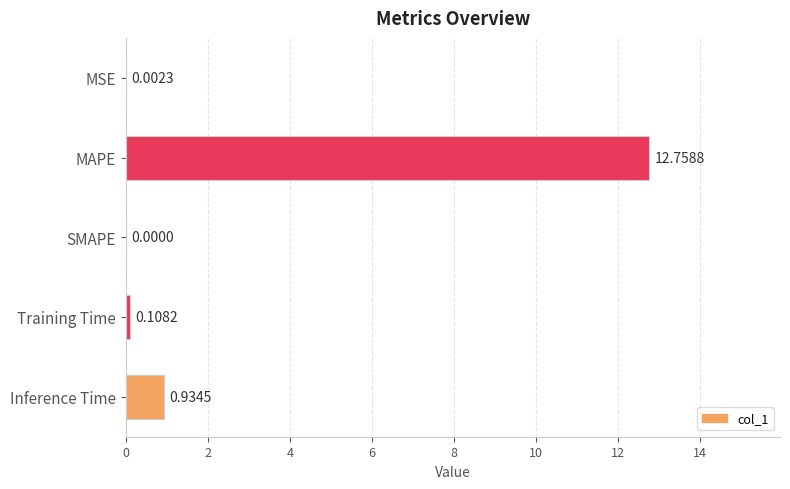

What is the change in value from Training Time to Inference Time?

+0.8